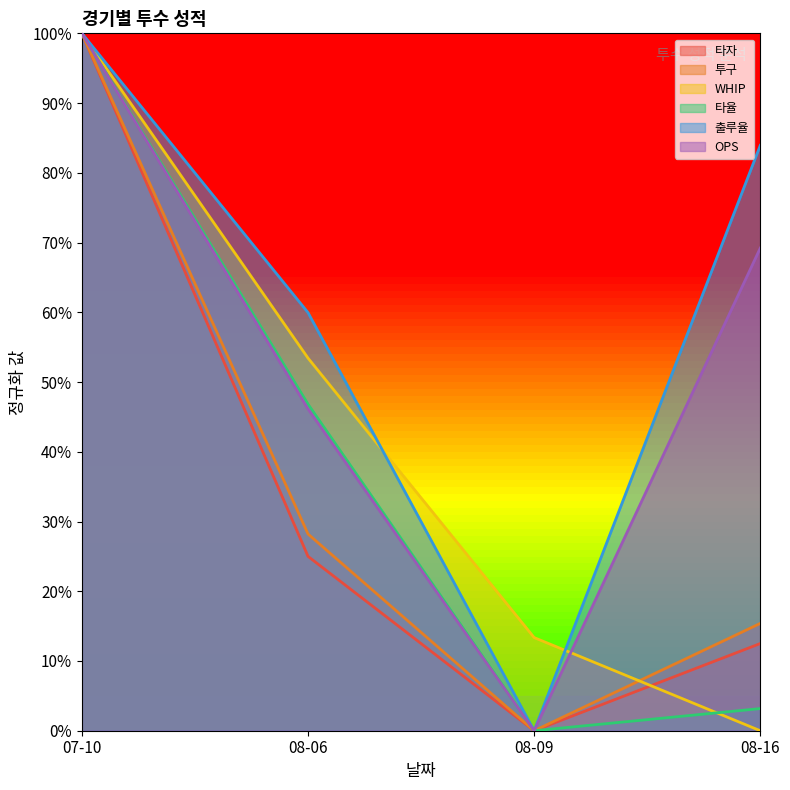

What is the difference between the maximum and second lowest values in the WHIP series?

0.9